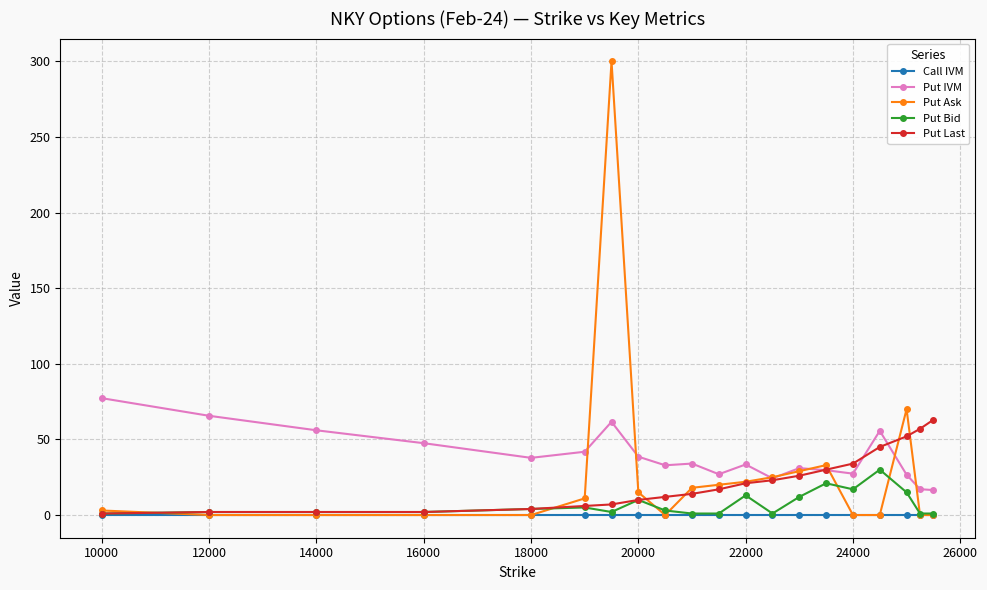

What is the value of the Put Last point at the 15th from the left?

30.0